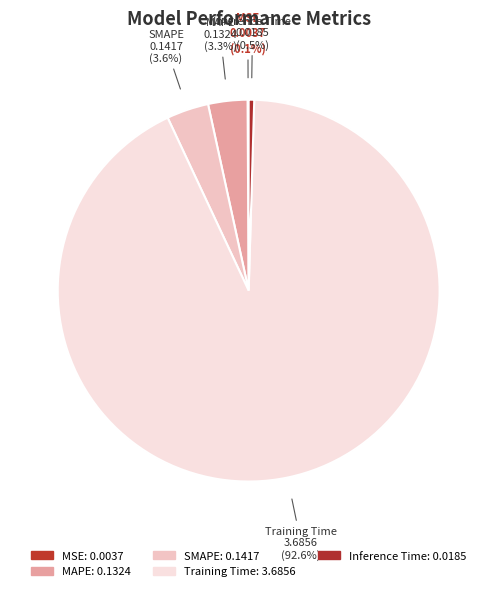

To the nearest percent, what is the combined percentage of Training Time and Inference Time?

93%